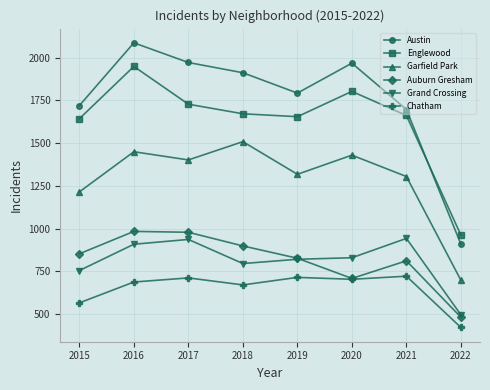

At which label is Chatham closest to 571?

2015